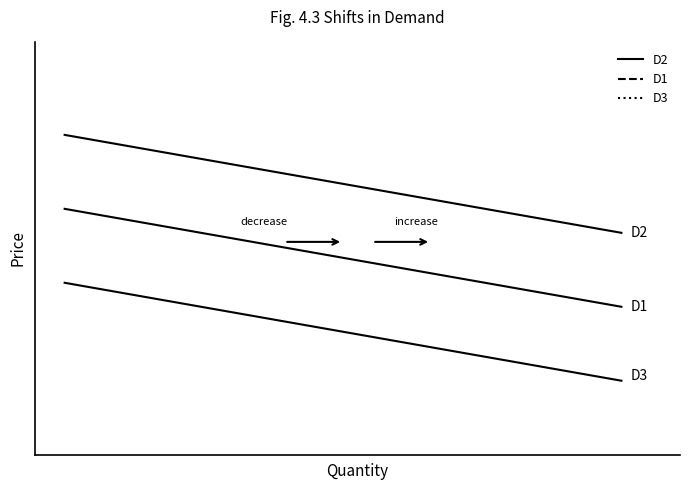

True or false: D1 has more than 2 interior local peaks.

False